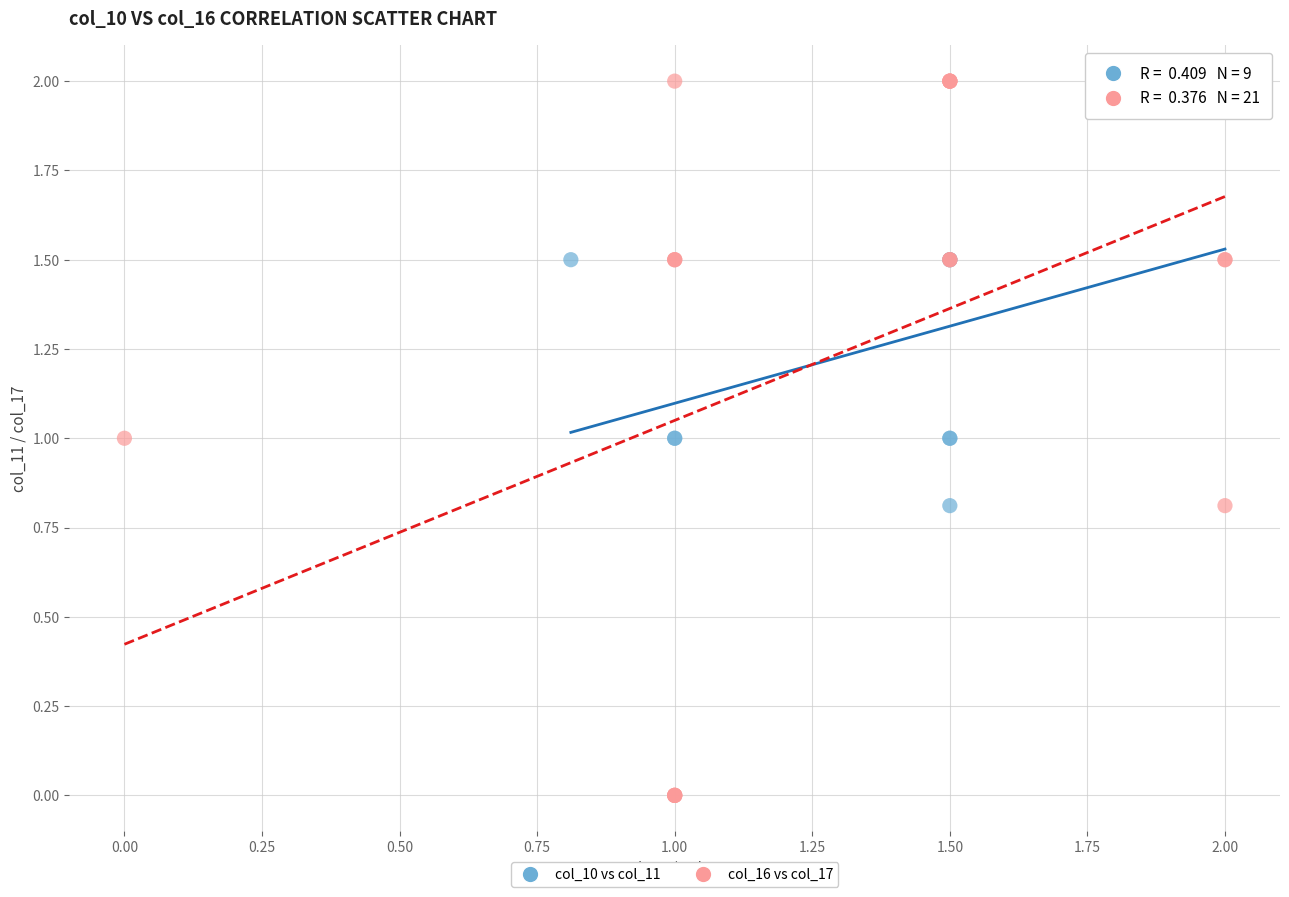

Which series reaches the minimum Y coordinate?

col_16 vs col_17